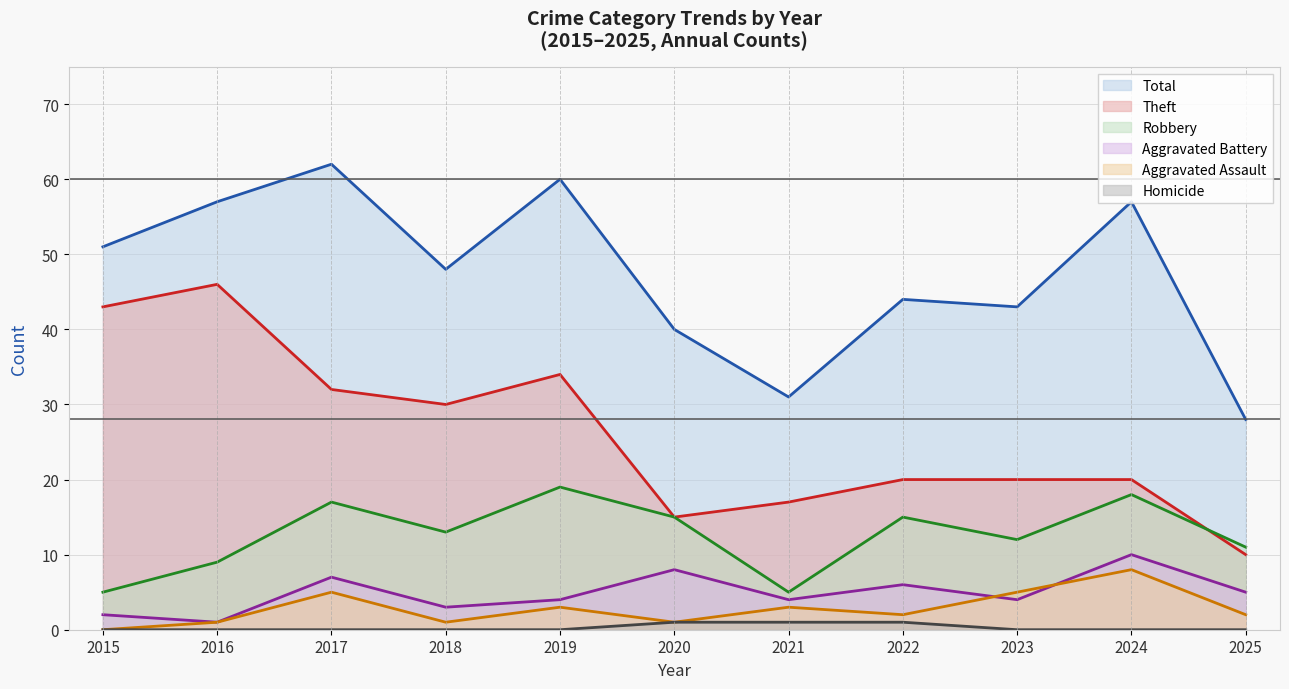

What is the maximum value shown in the chart?

62